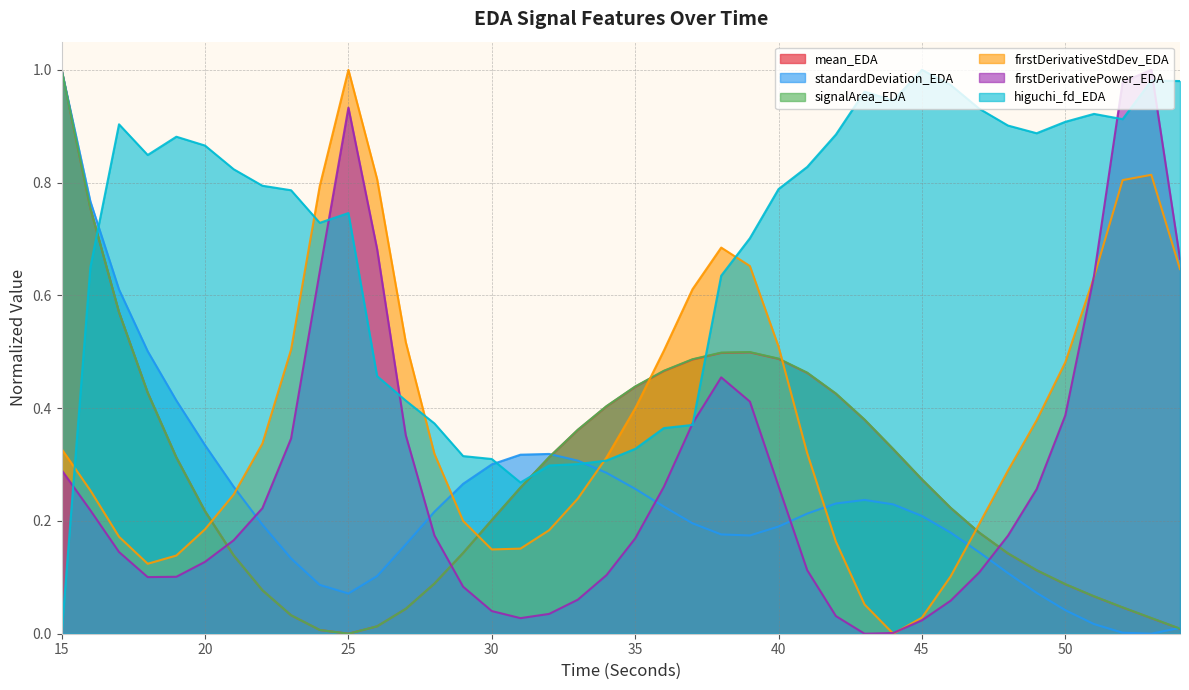

At how many categories does at least one series exceed 0?

40